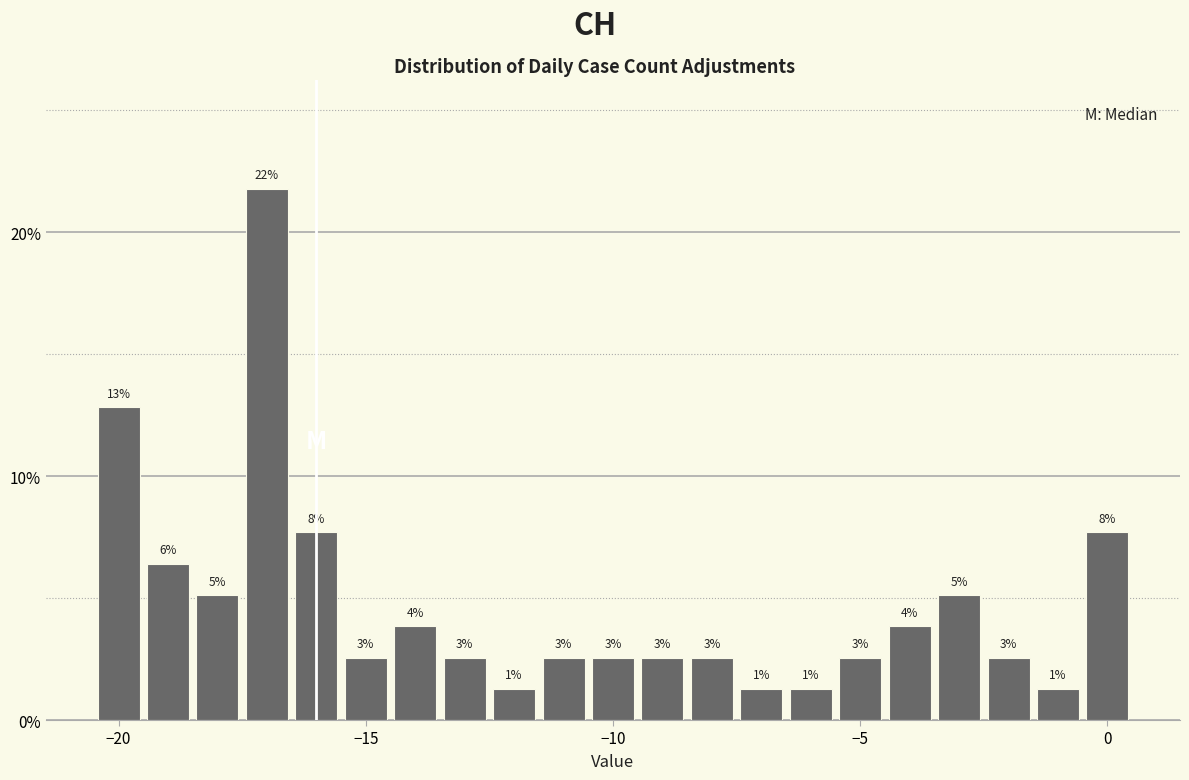

Read against the x-axis, roughly where is the centre of the tallest bar?

-17.0